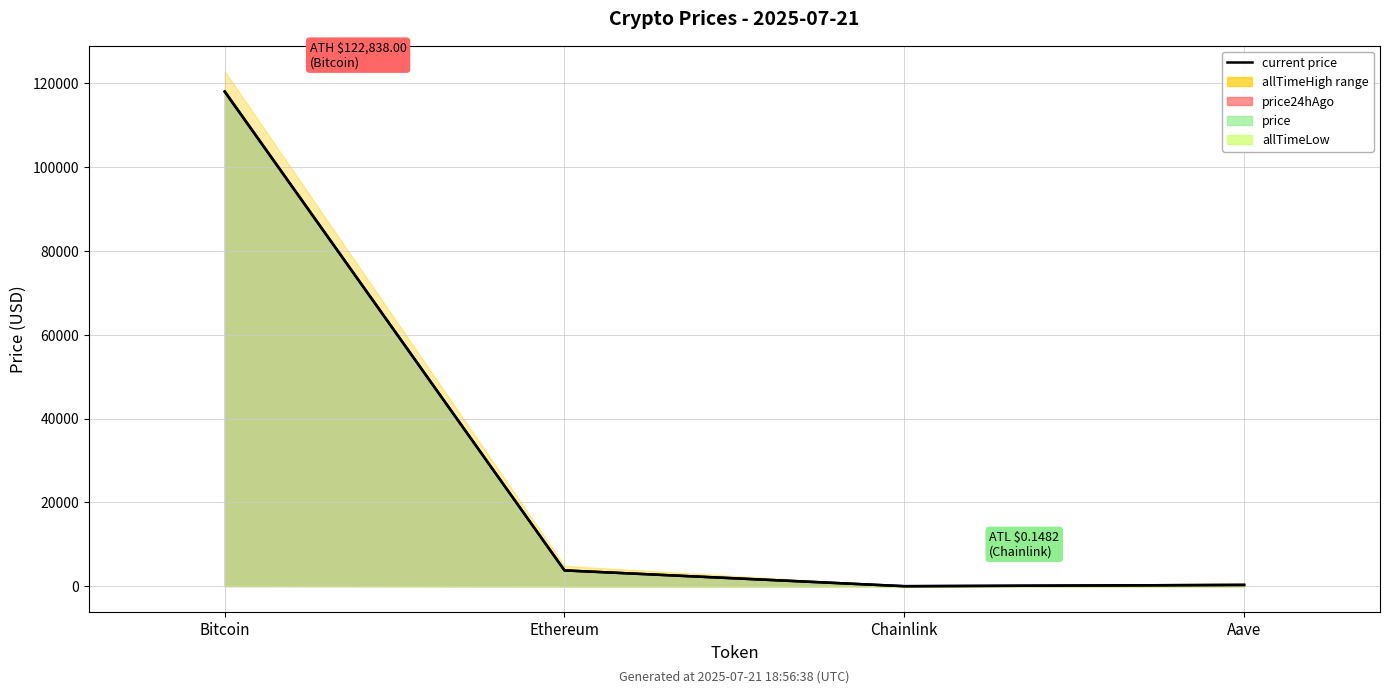

At which category does price24hAgo reach its first local valley?

Chainlink